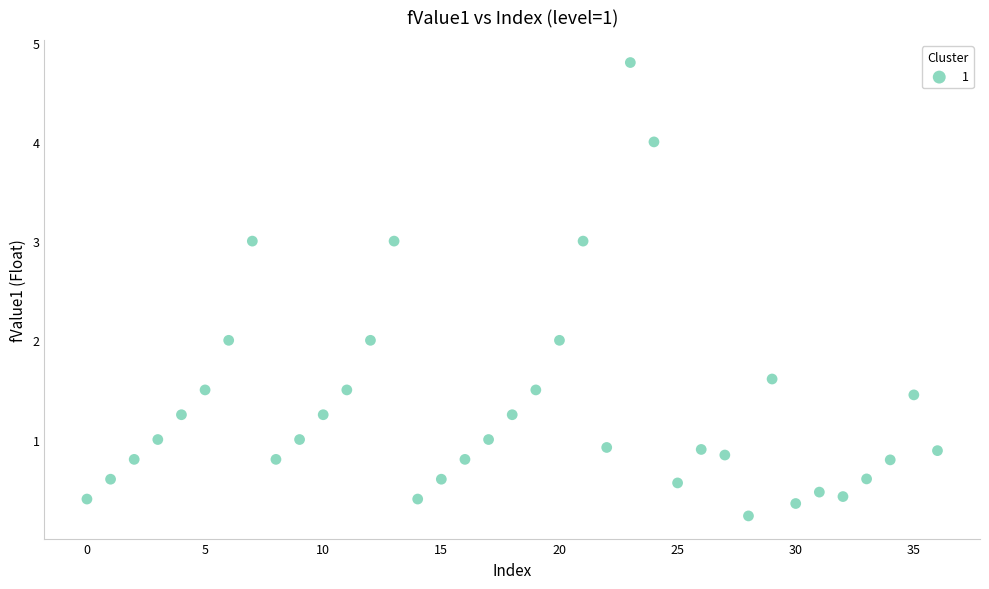

What is the range of Y values (max minus min)?

4.6